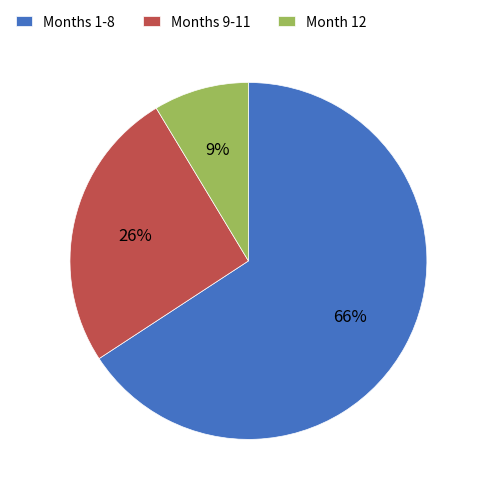

True or false: Month 12 accounts for 9% of the total.

True